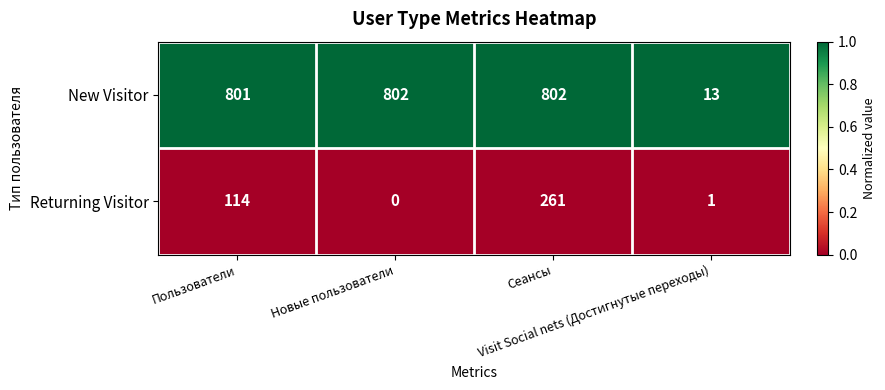

Rank the series by their maximum value, from lowest to highest.

Returning Visitor, New Visitor